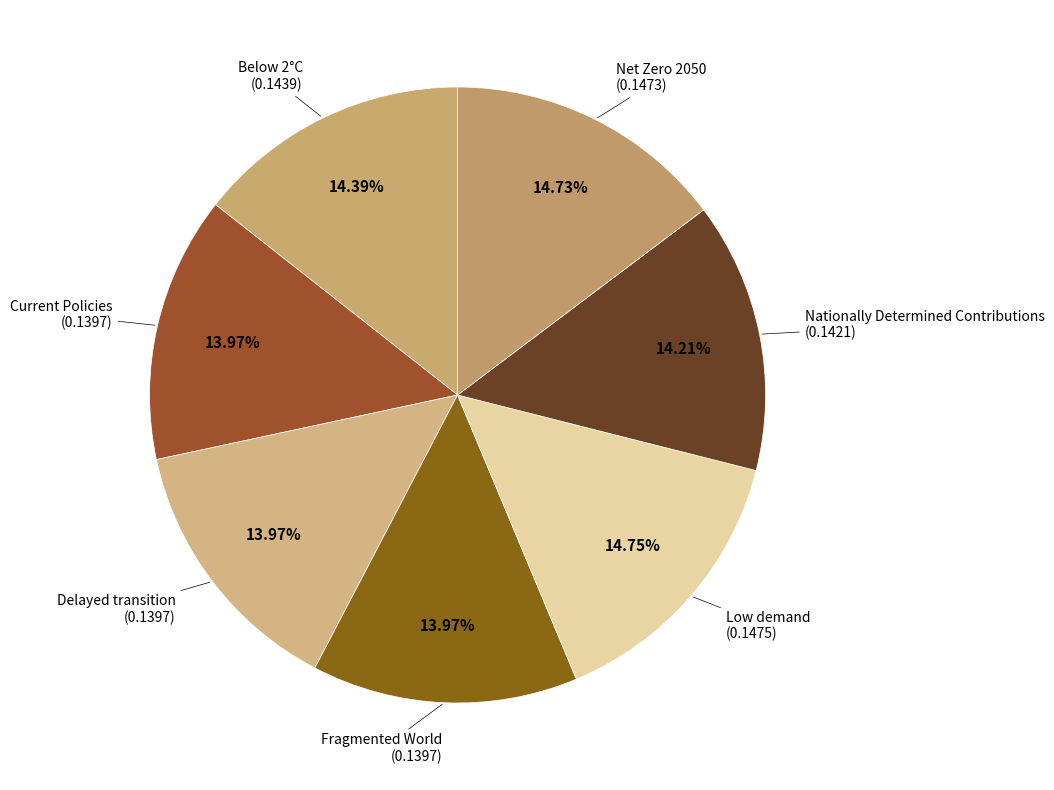

Is it true that Nationally Determined Contributions is 14% of the pie?

True